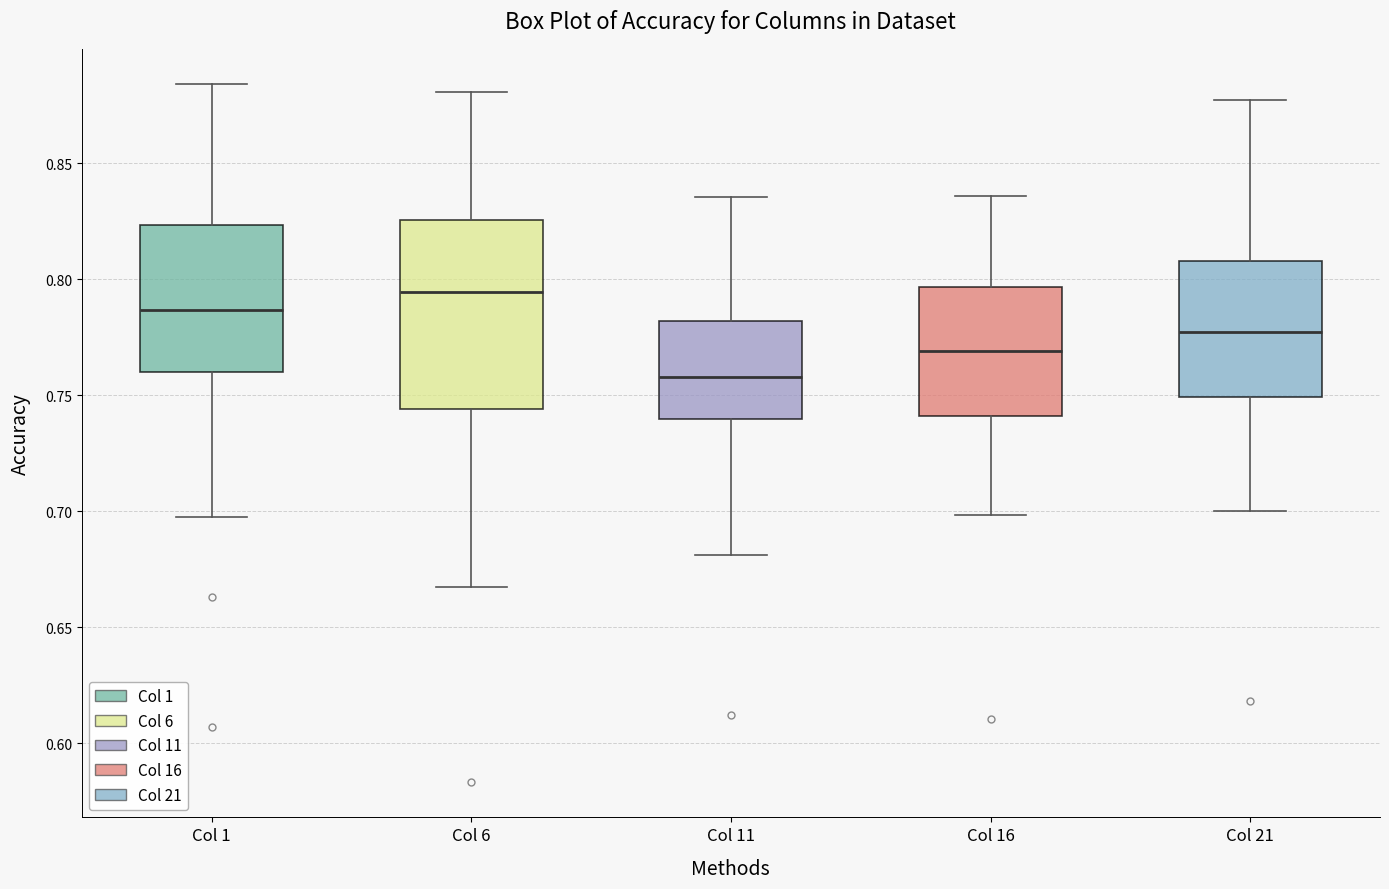

Which box's median line is the lowest?

Col 11